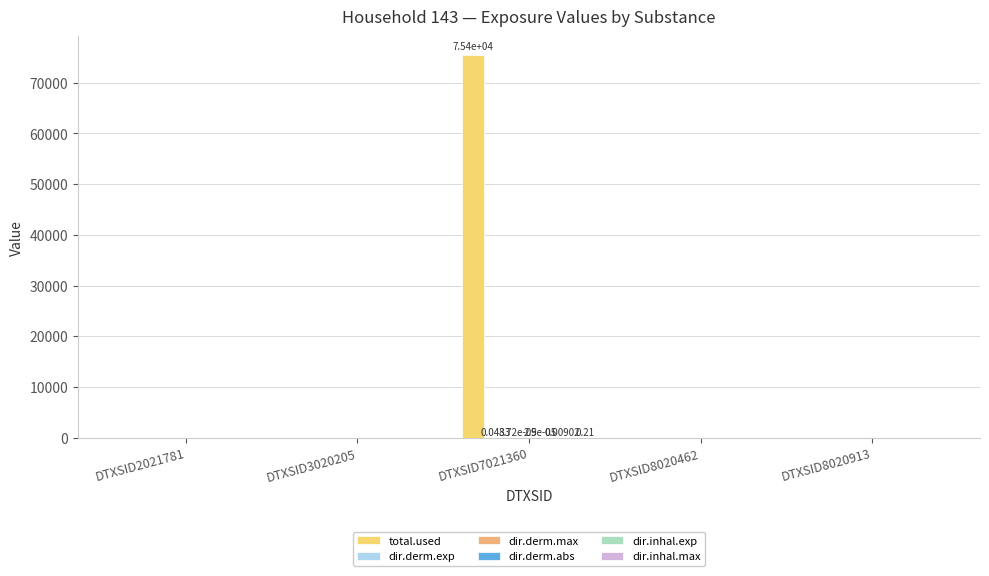

How many data points does each series have?

5